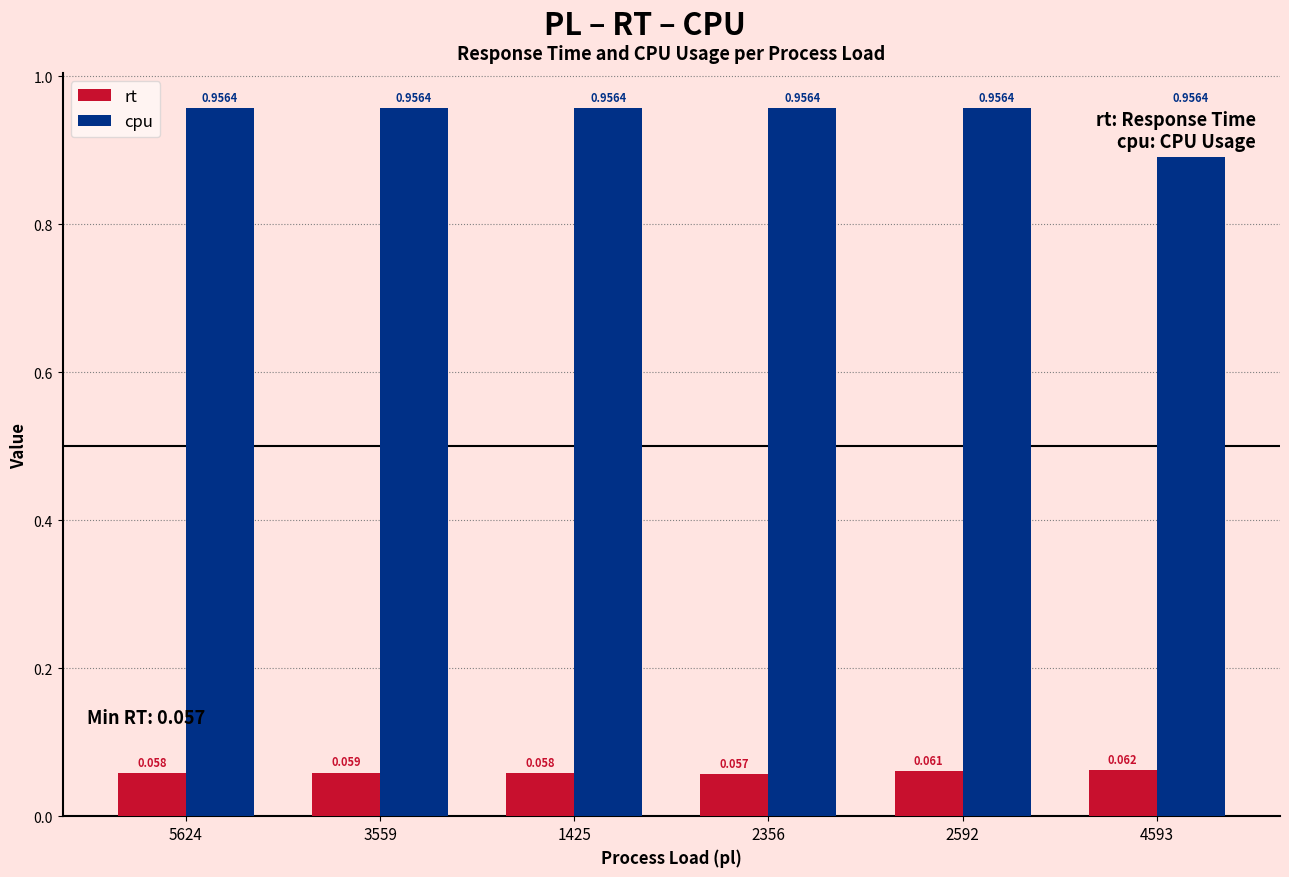

How many groups of bars are there?

6